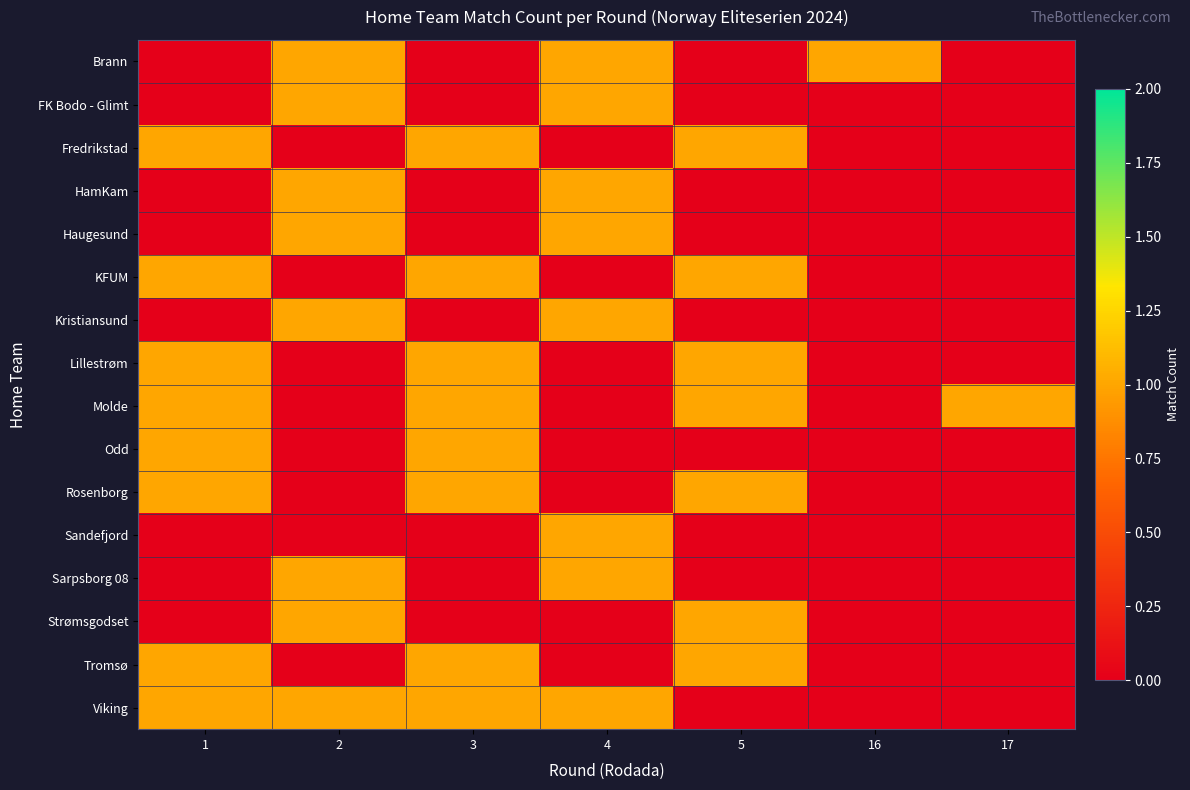

At how many categories does at least one series exceed 0?

7